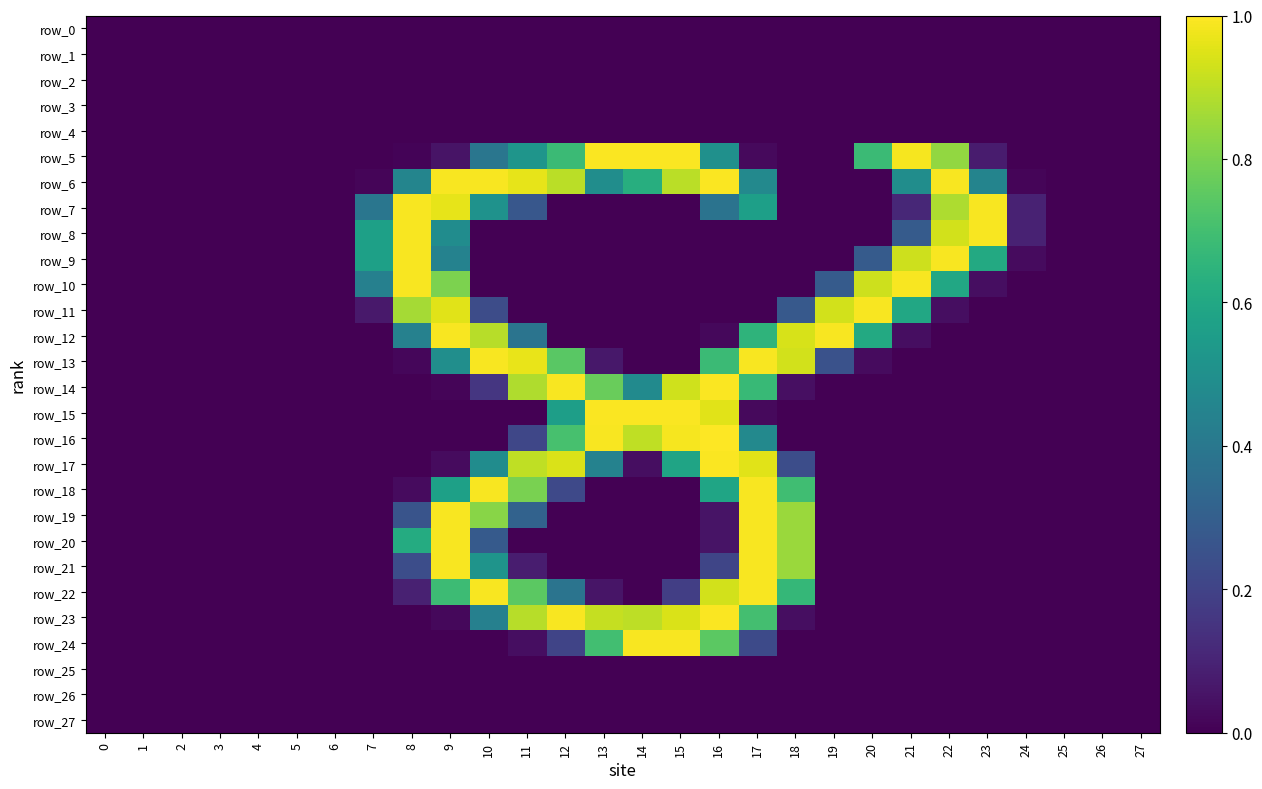

List the series in order of their peak value, highest first.

row_16, row_5, row_6, row_14, row_15, row_17, row_23, row_7, row_8, row_9, row_10, row_11, row_12, row_13, row_18, row_19, row_20, row_21, row_22, row_24, row_0, row_1, row_2, row_3, row_4, row_25, row_26, row_27